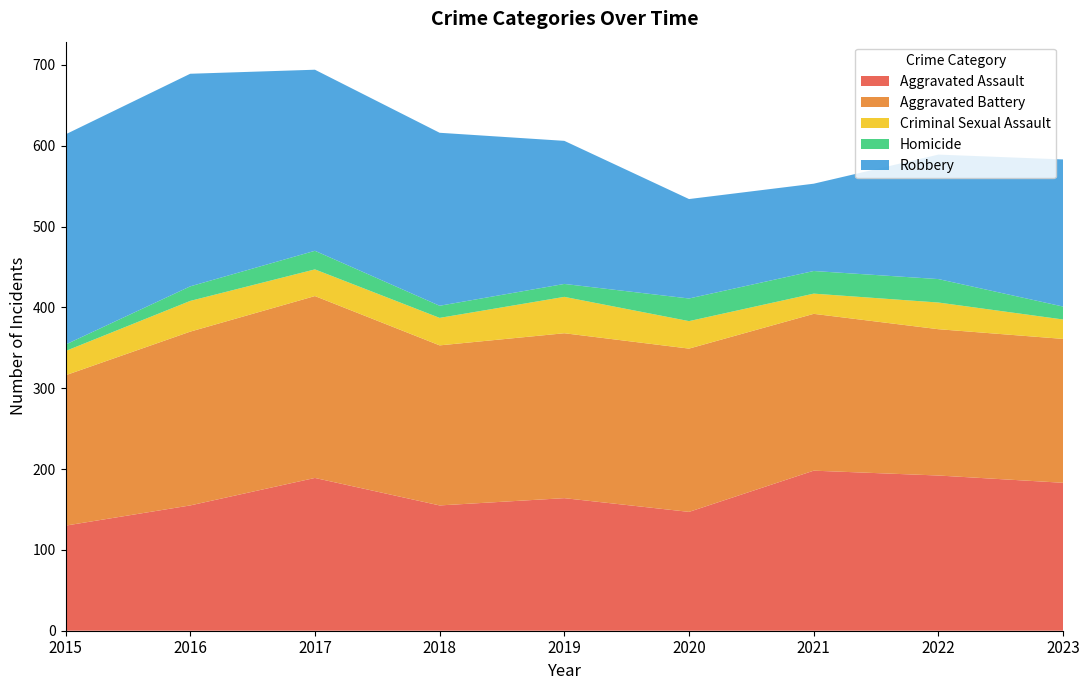

Reading left to right, list all the values displayed in this chart.

Aggravated Assault: 130	155	189	155	164	147	198	192	183
Aggravated Battery: 186	215	225	198	204	202	194	181	178
Criminal Sexual Assault: 30	38	33	34	45	34	25	33	24
Homicide: 8	18	23	15	16	28	28	29	16
Robbery: 260	263	224	214	177	123	108	154	182